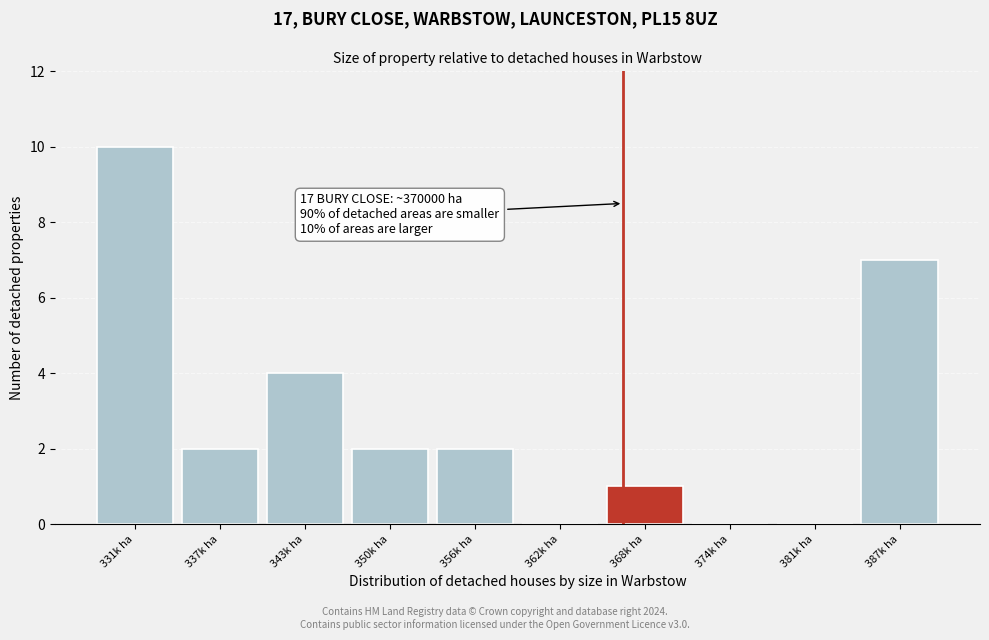

Reading left to right, what are all the values shown in this chart?

331k ha=10	337k ha=2	343k ha=4	350k ha=2	356k ha=2	362k ha=0	368k ha=1	374k ha=0	381k ha=0	387k ha=7